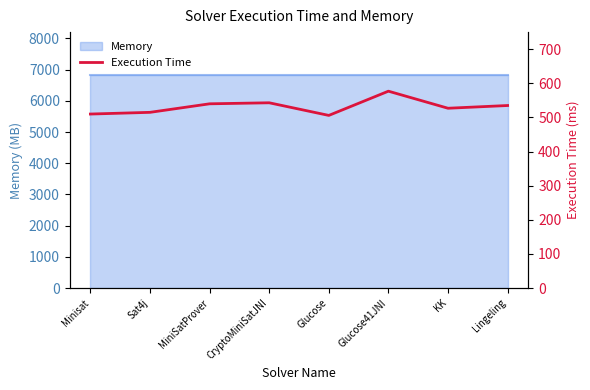

What is the label of the 4th point from the right?

Glucose